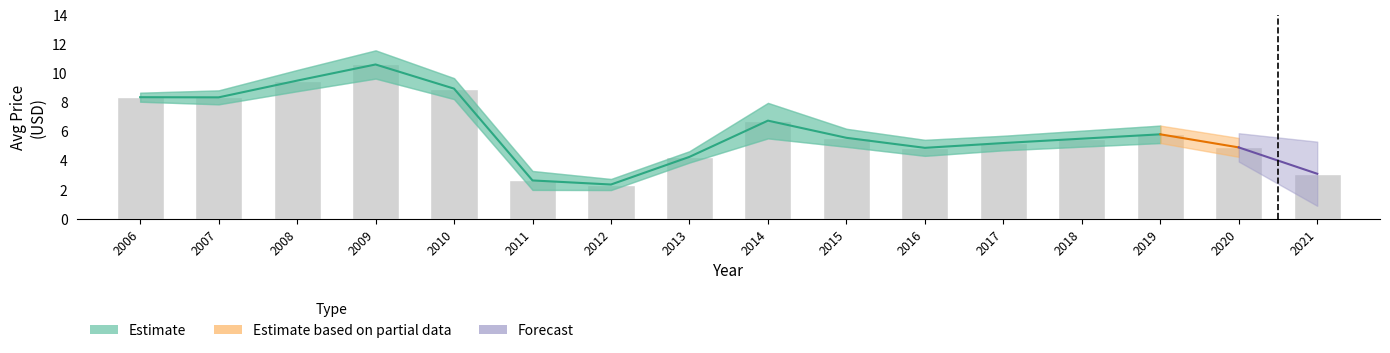

What is the difference between the avg_price values at 2009 and 2008?

1.1